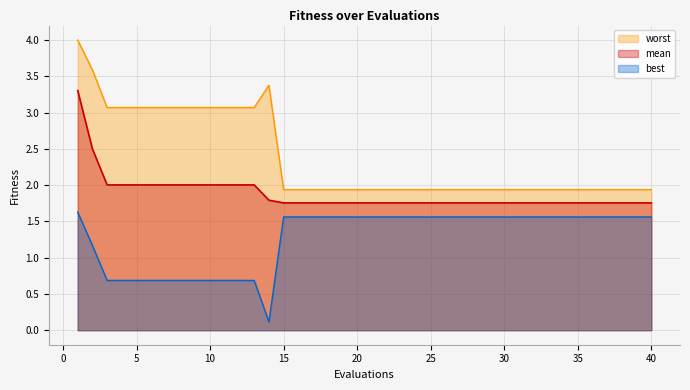

At which category does the chart reach its peak across all series?

1